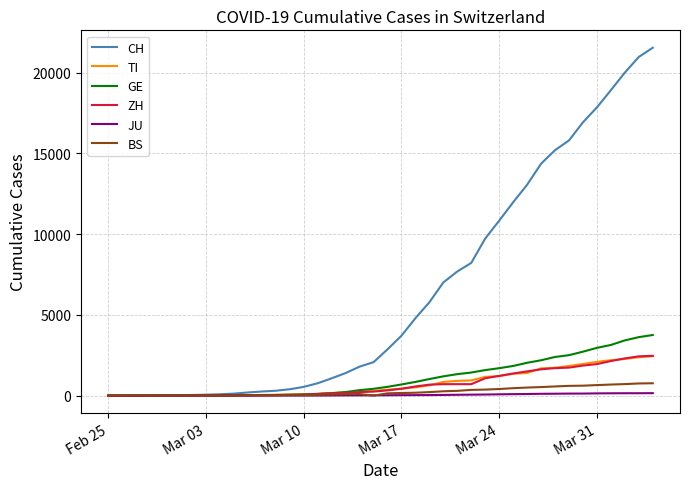

What is the highest value of the TI series?

2442